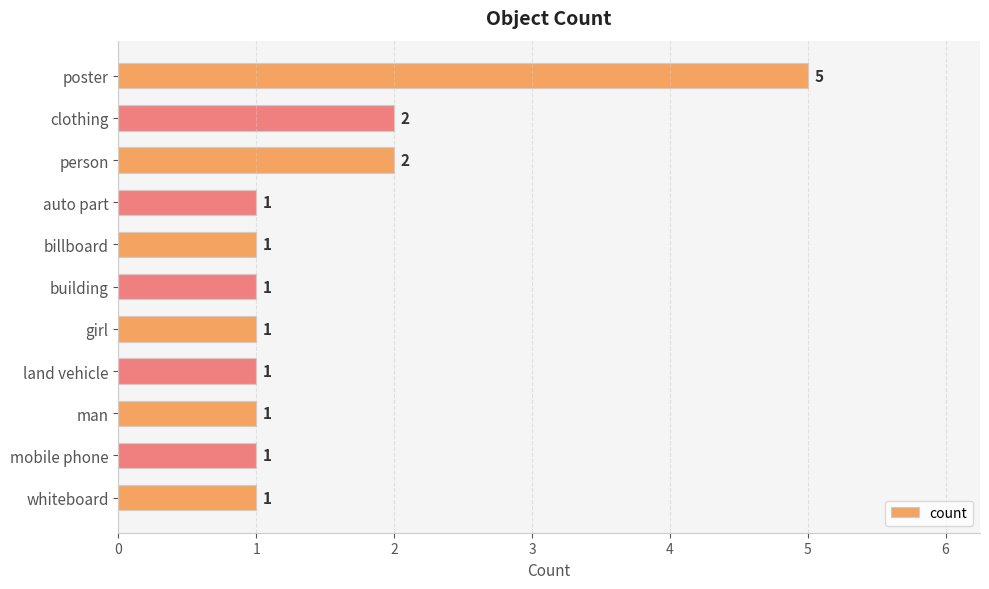

Are the bars horizontal?

Yes